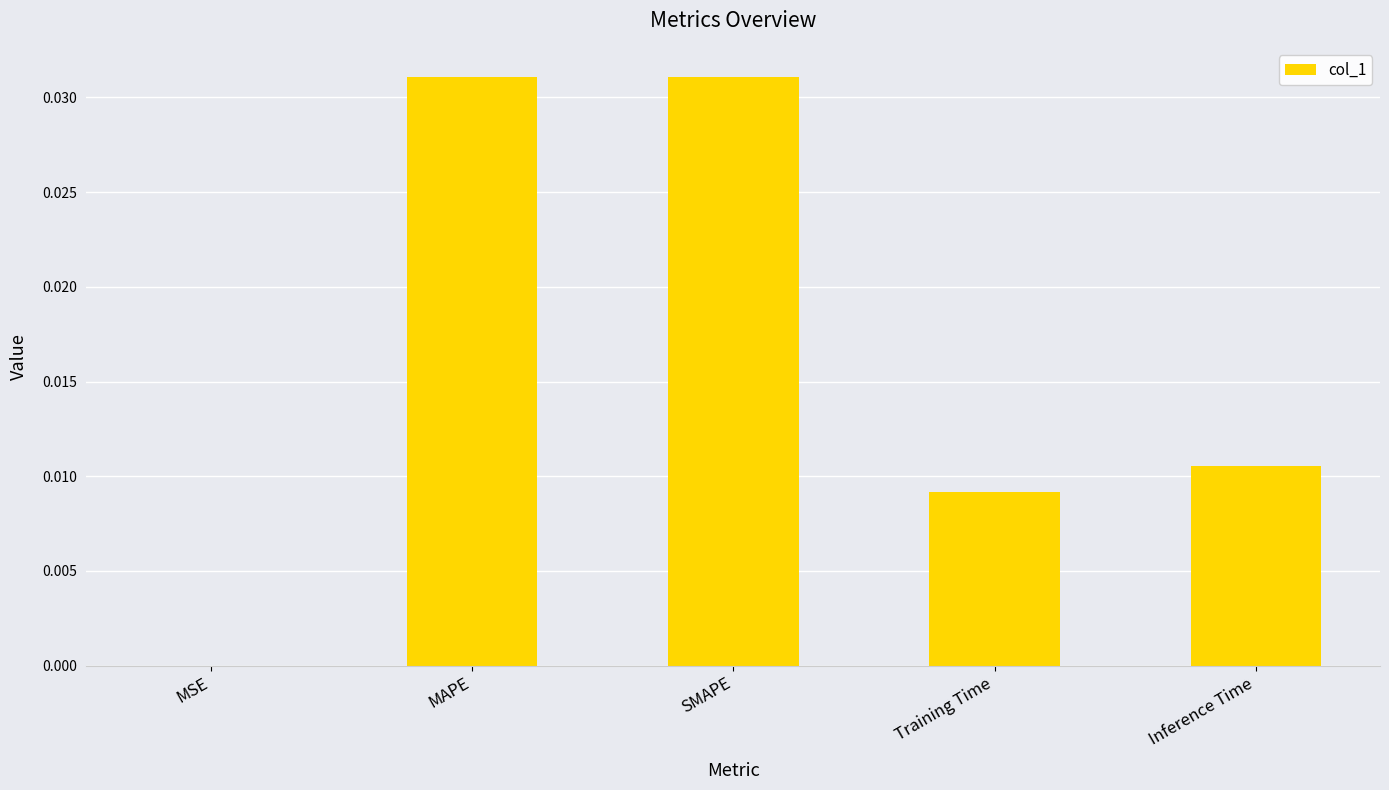

The value at Inference Time is 0.0. True or false?

True